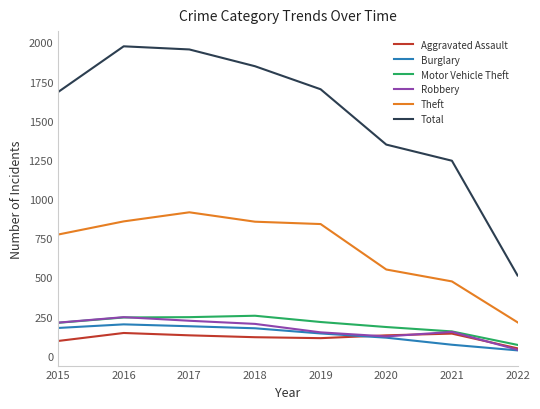

At how many categories does at least one series exceed 794?

7